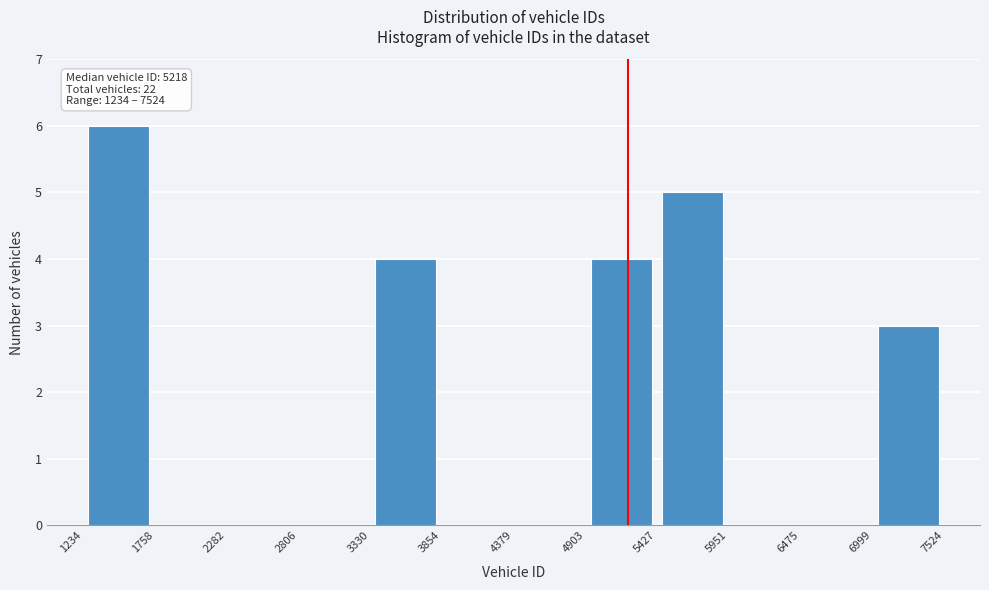

Over which range of the x-axis is the bar tallest?

1234 to 1758